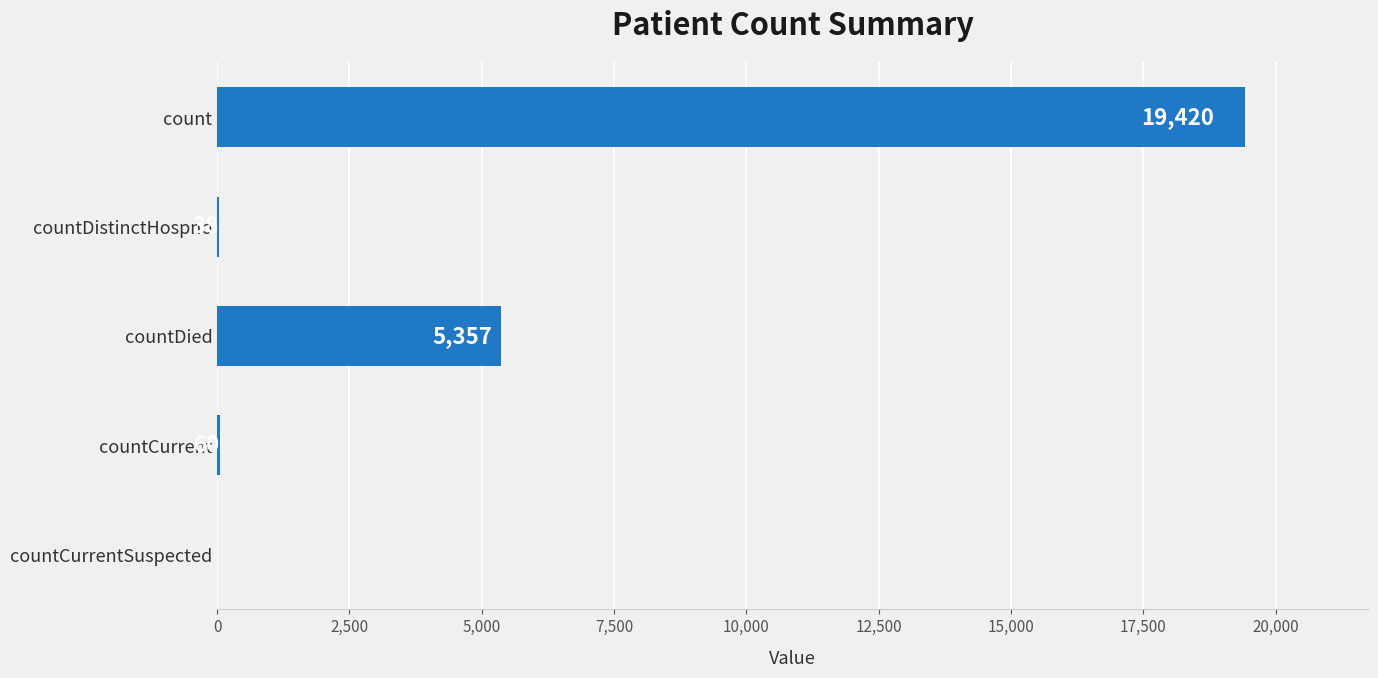

Which category has the highest value across all series?

count